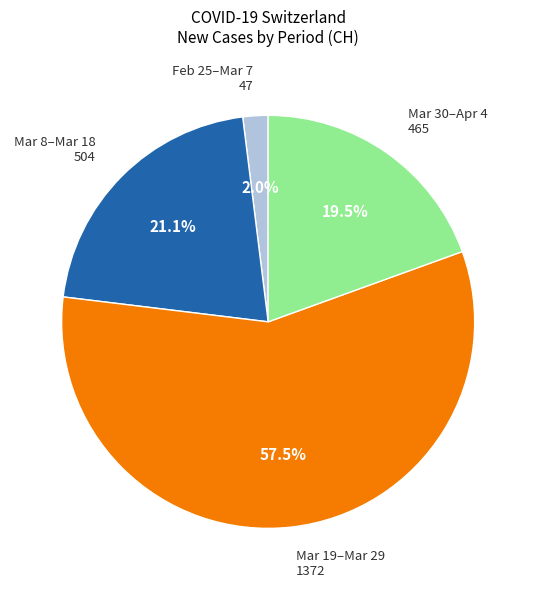

Is there any slice that represents more than half of the pie?

Yes